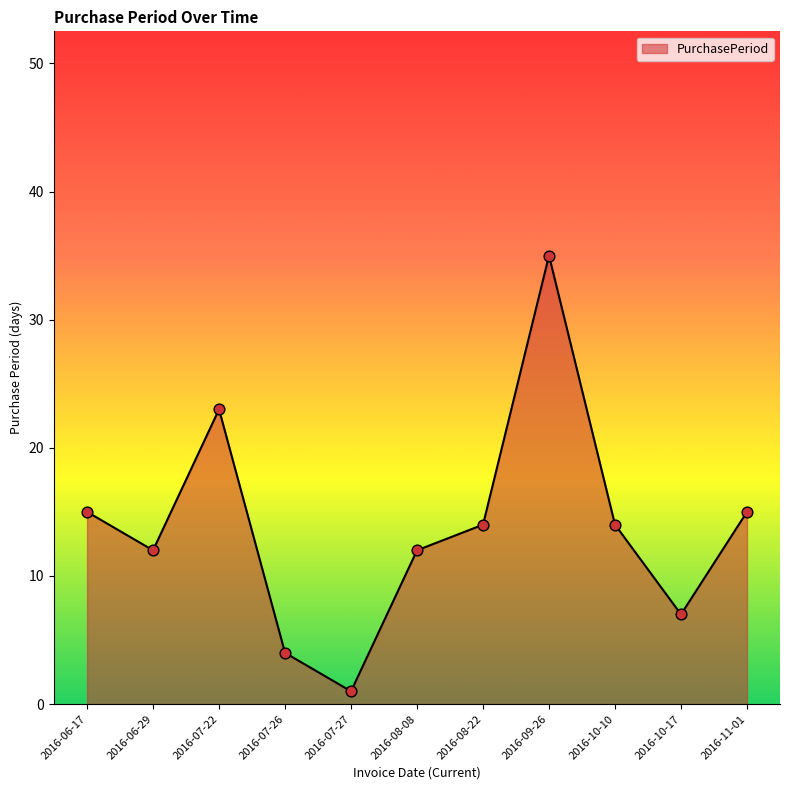

What is the change in value from 2016-06-29 to 2016-07-26?

-8